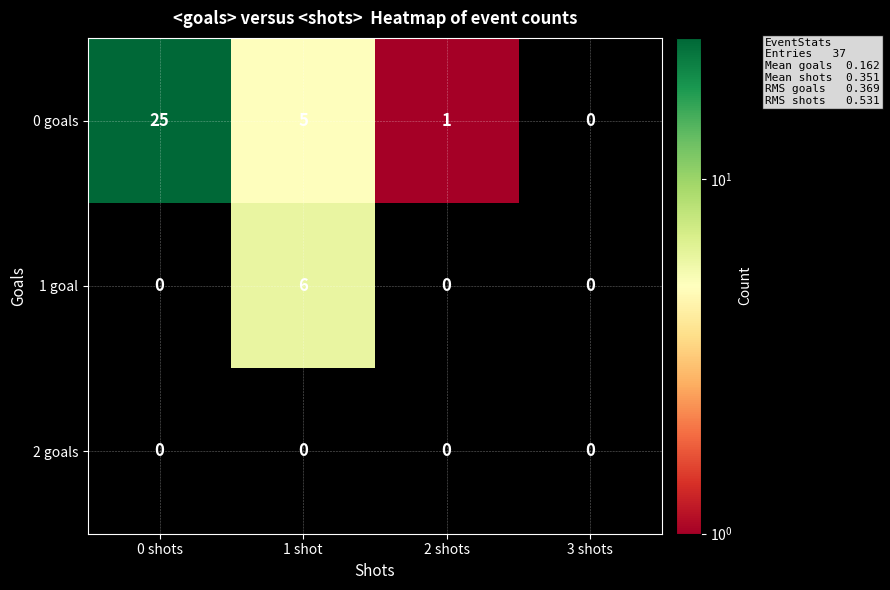

How many series are shown in this chart?

3